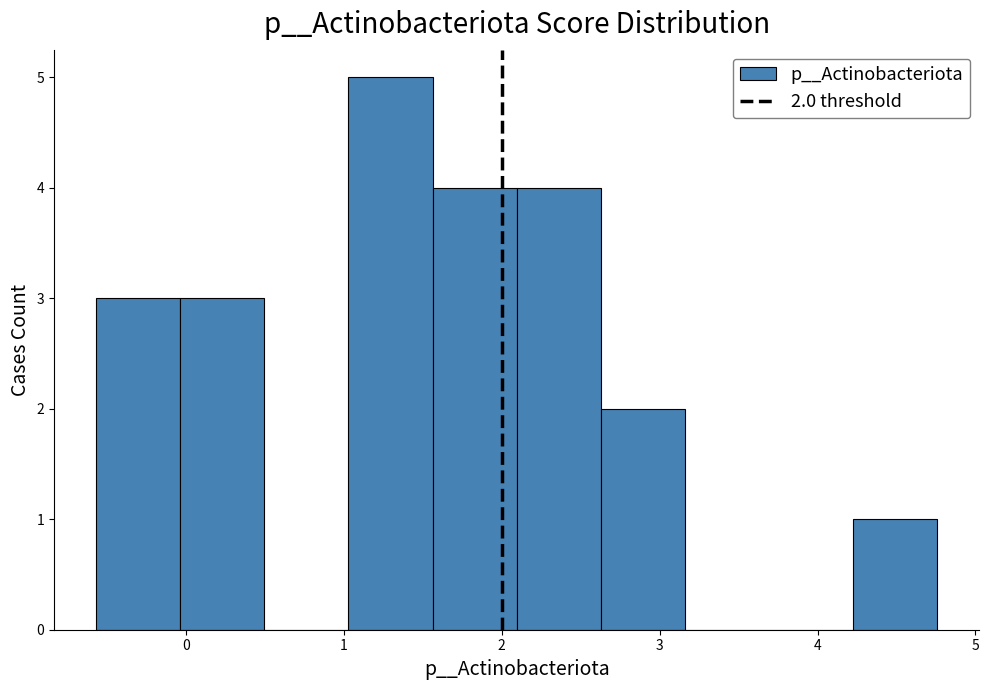

Over which range of the x-axis is the bar tallest?

1.0 to 1.6